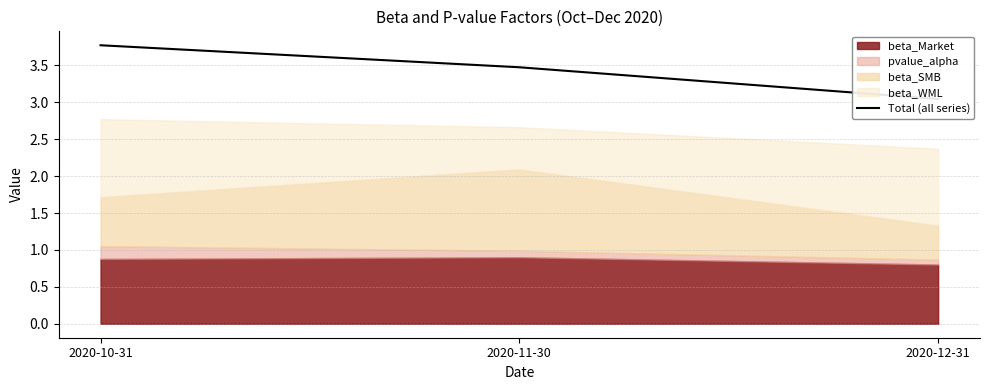

Reading right to left, extract all data points from this chart.

2020-12-31=3.0	2020-11-30=3.5	2020-10-31=3.8